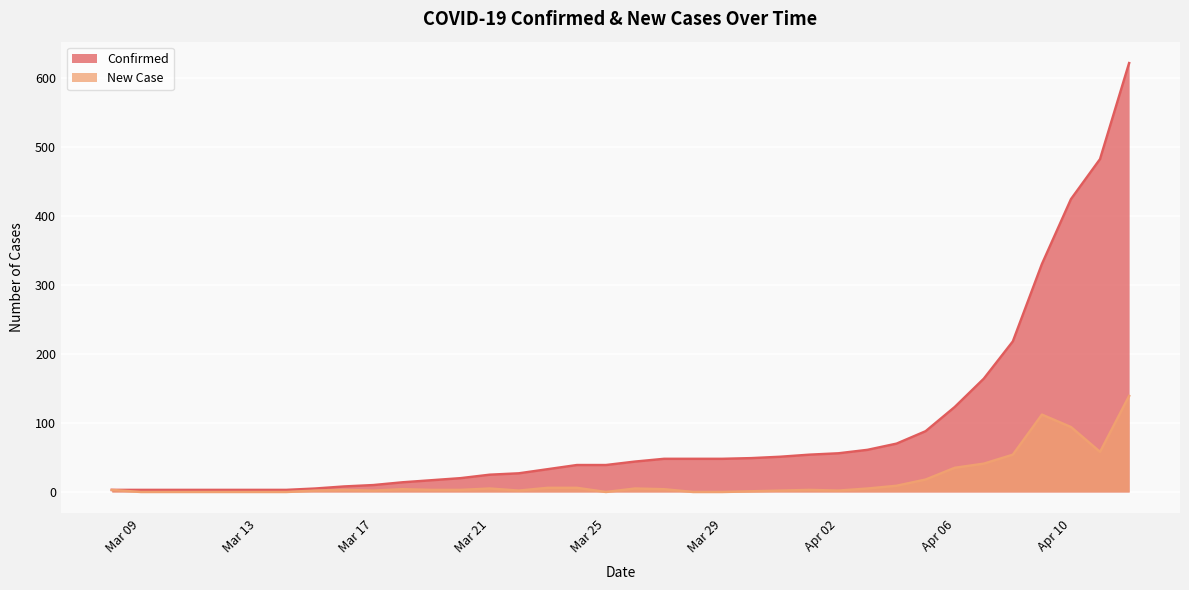

List the series in order of their peak value, highest first.

Confirmed, New Case